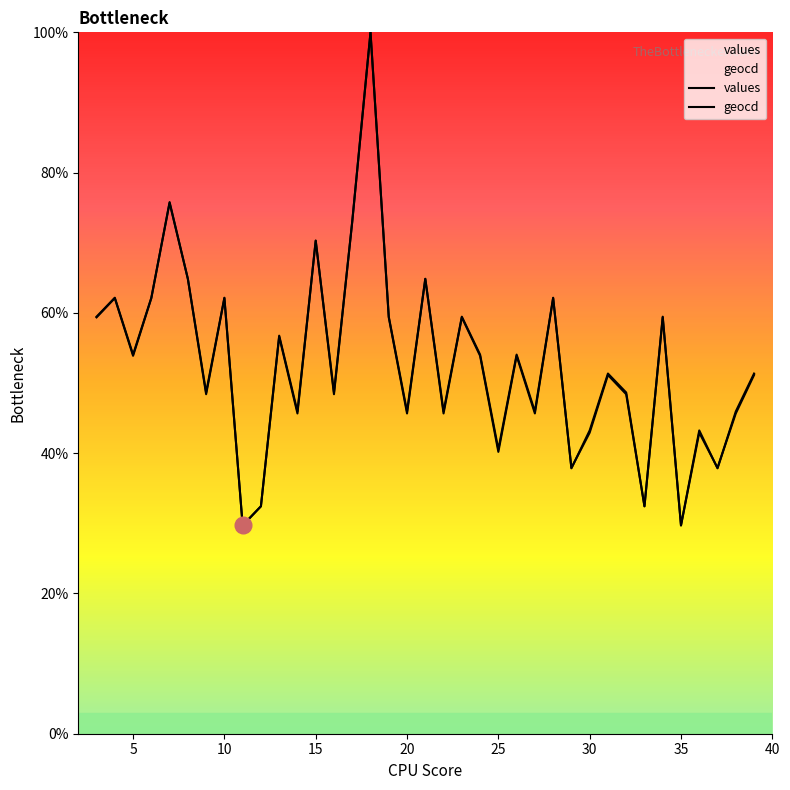

Reading right to left, extract all data points from this chart.

values: 51.1	45.7	37.9	42.9	29.7	59.4	32.4	48.4	51.1	42.9	37.9	62.1	45.7	53.9	40.2	53.9	59.4	45.7	64.8	45.7	59.4	100.0	73.1	48.4	70.3	45.7	56.6	32.4	29.7	62.1	48.4	64.8	75.8	62.1	53.9	62.1	59.4
geocd: 51.4	45.9	37.8	43.2	29.7	59.5	32.4	48.6	51.4	43.2	37.8	62.2	45.9	54.1	40.5	54.1	59.5	45.9	64.9	45.9	59.5	100.0	73.0	48.6	70.3	45.9	56.8	32.4	29.7	62.2	48.6	64.9	75.7	62.2	54.1	62.2	59.5